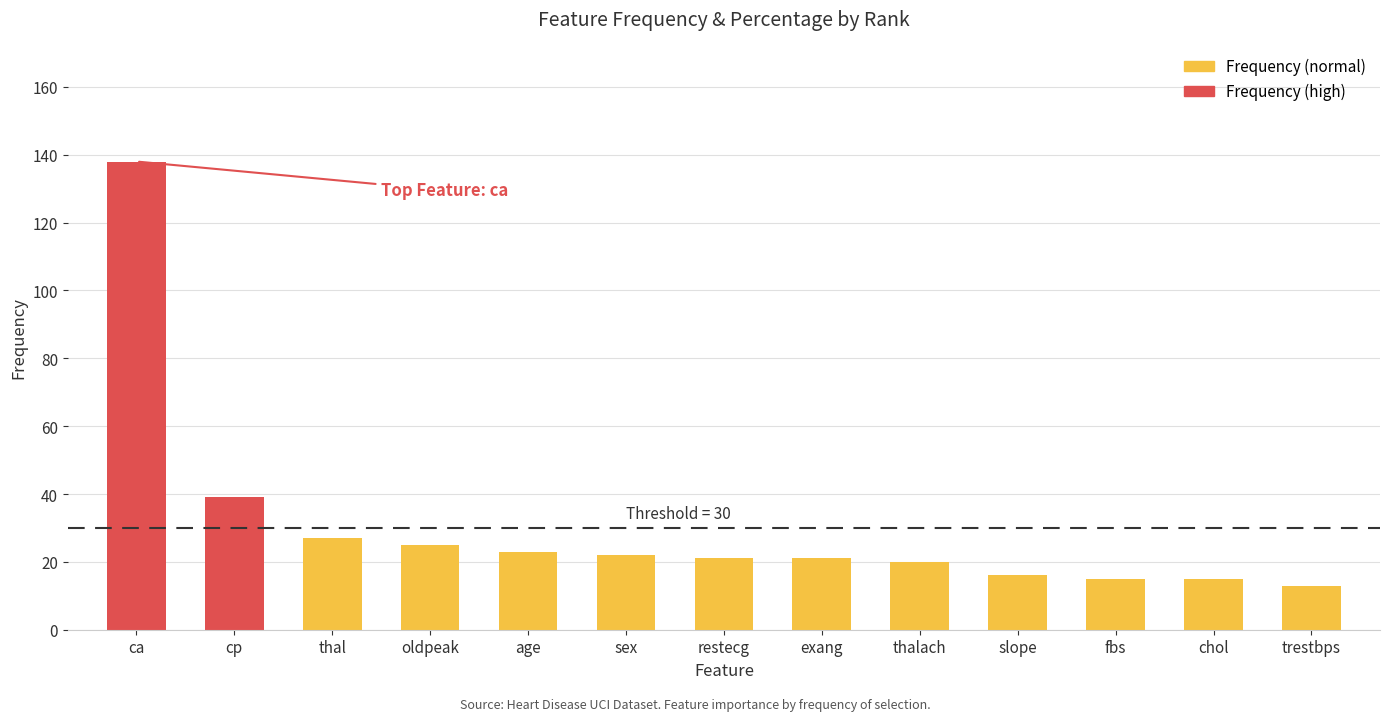

Between cp and sex, which is larger?

cp